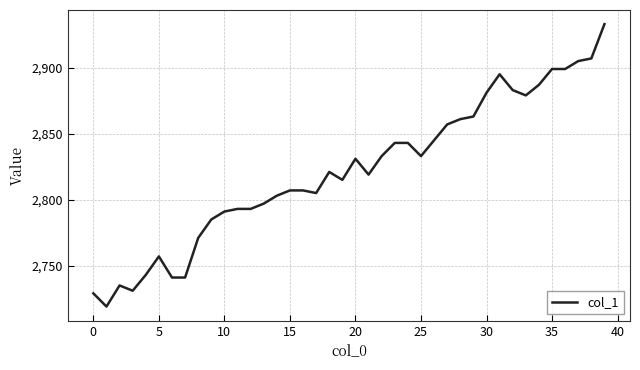

What is the greatest value displayed?

2933